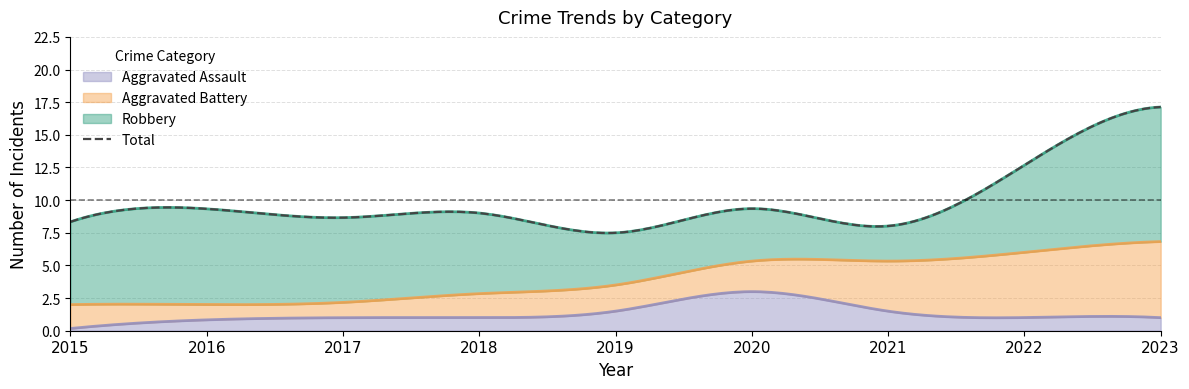

Is it true that Aggravated Battery equals 1 at 2017?

True